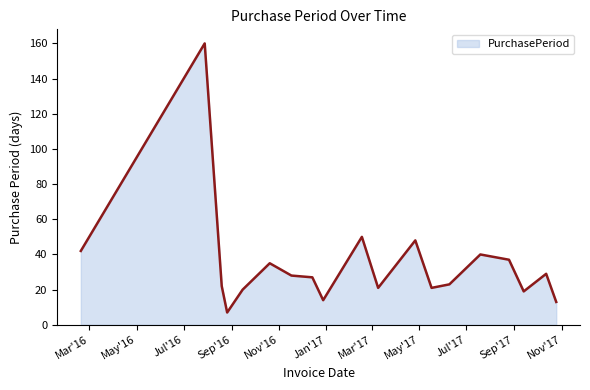

What is the maximum value shown in the chart?

160